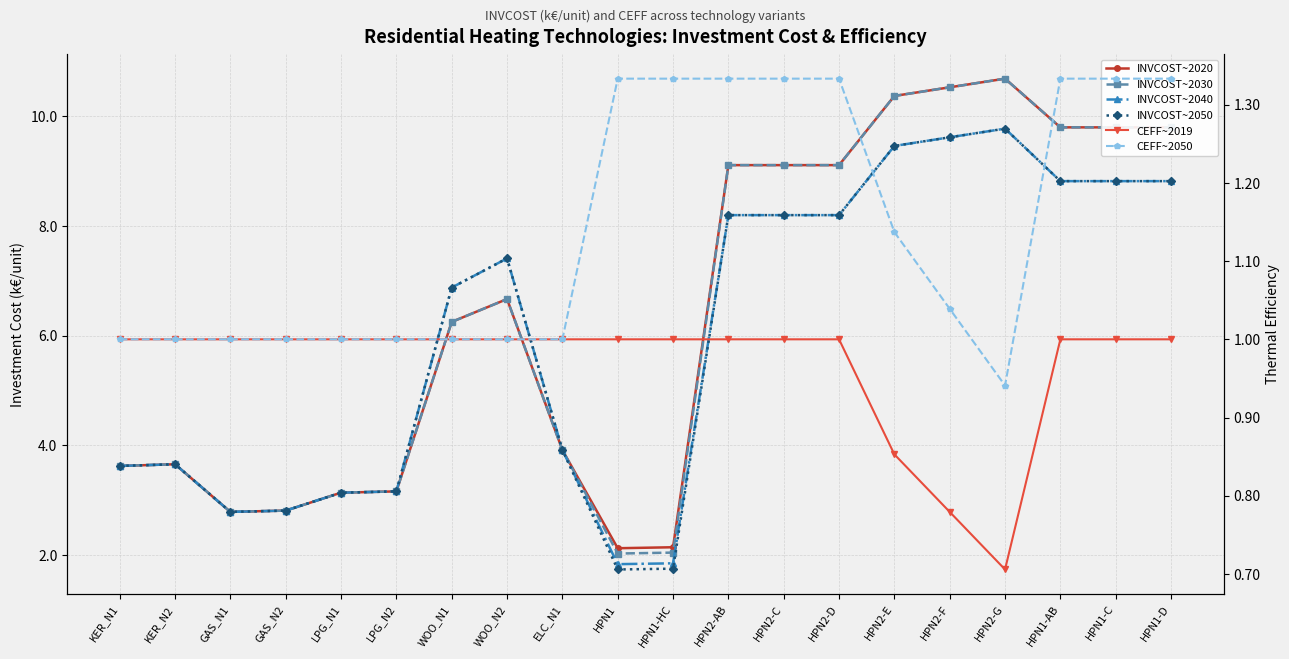

What is the greatest value displayed?

10.7